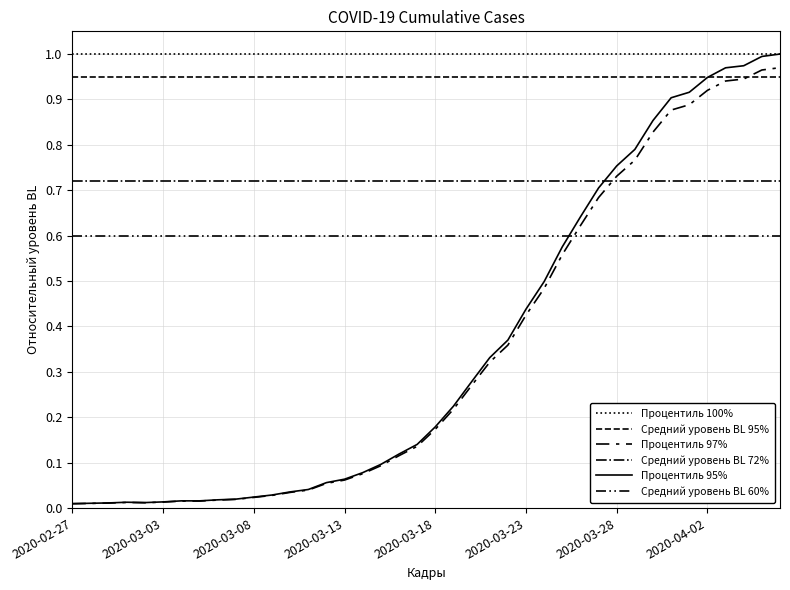

Does the chart have visible grid lines?

Yes